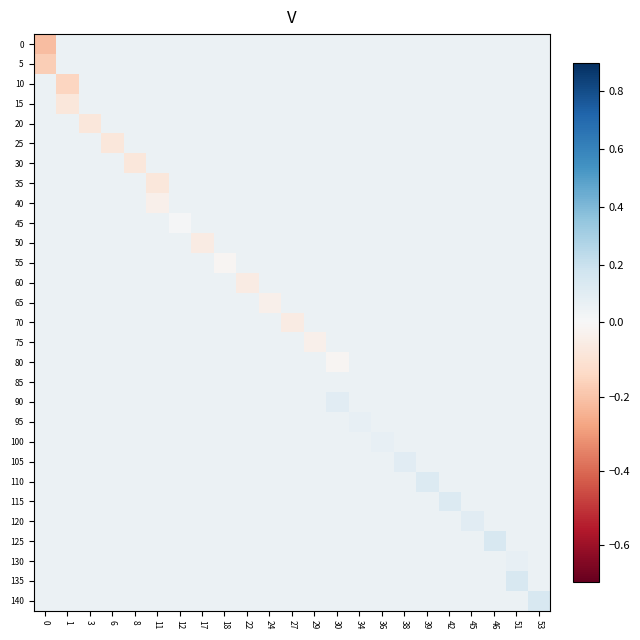

Which series has the widest spread of values?

row_0